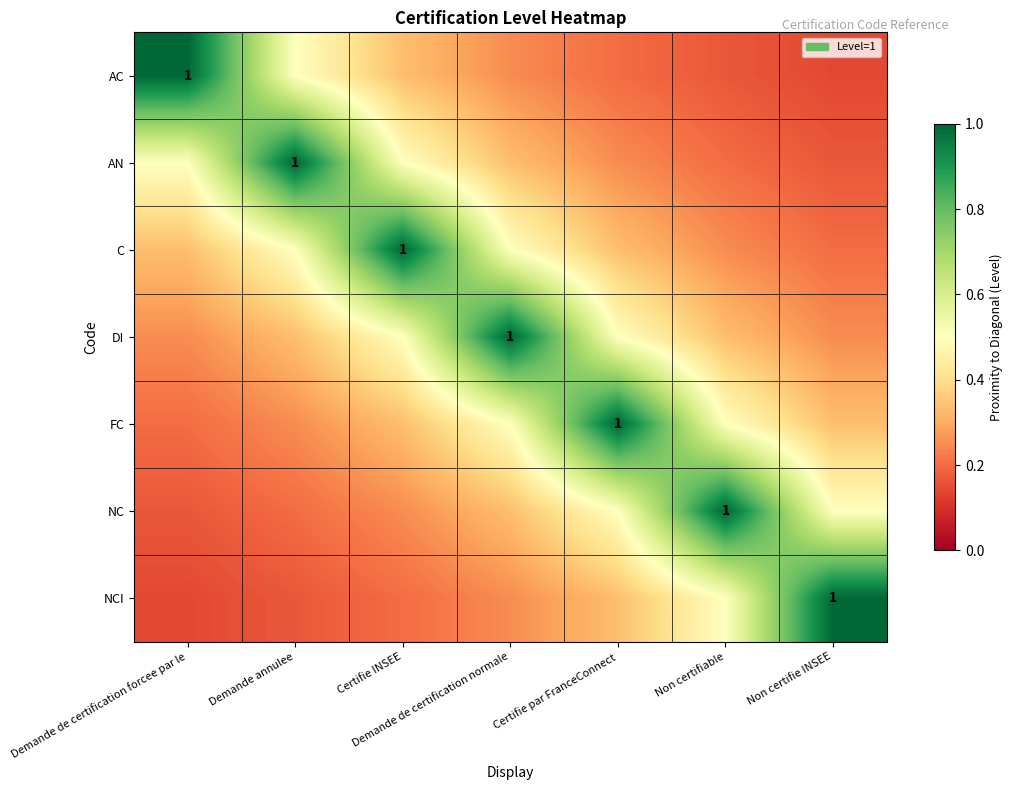

How many distinct data groups are displayed?

7